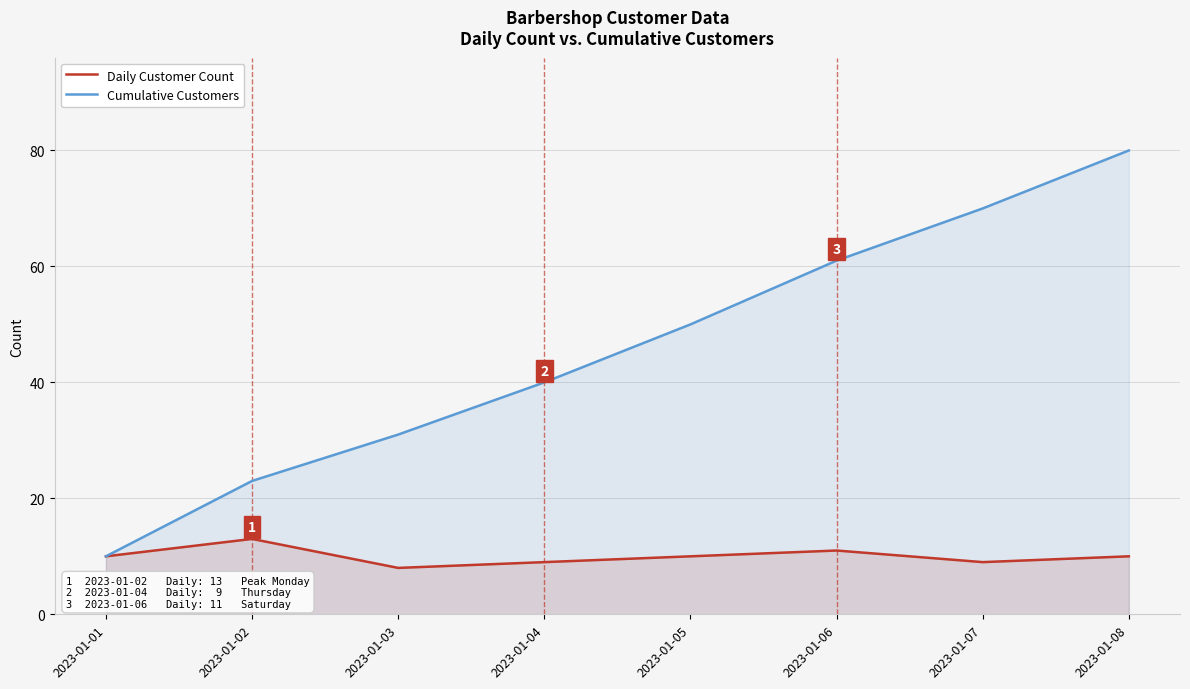

True or false: Cumulative Customers and Daily Customer Count intersect in this chart.

False